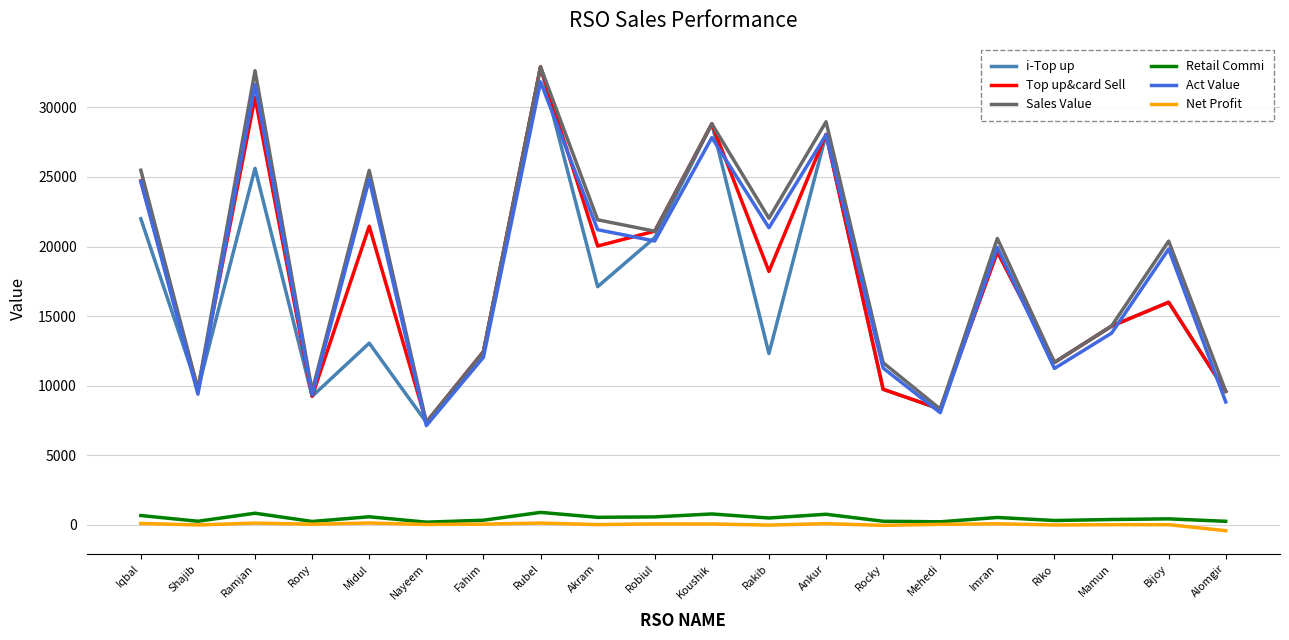

What is the difference between the maximum and minimum values in the Sales Value series?

25536.0